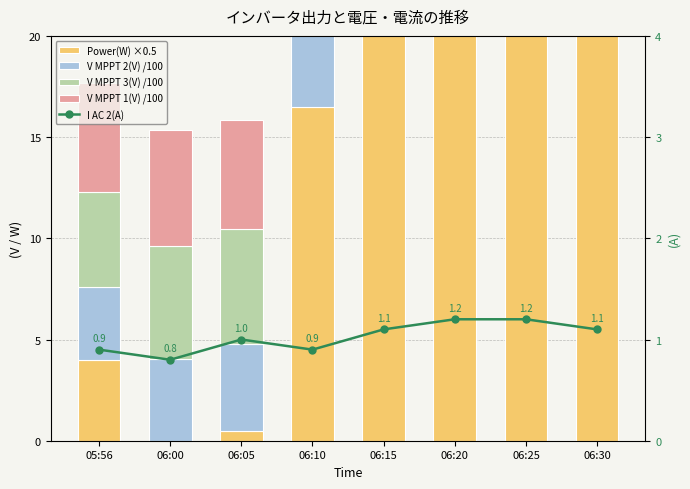

The Power(W) ×0.5 series shows 26.7 at 06:10. True or false?

False